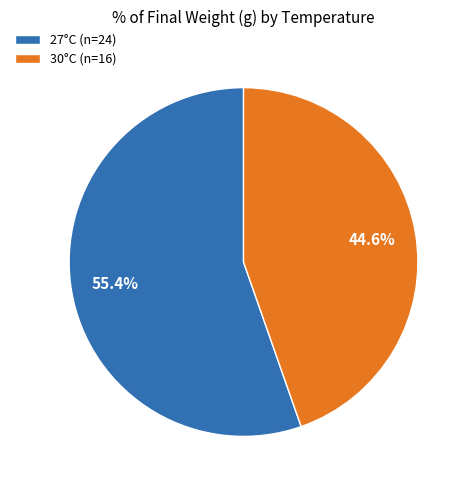

Is there a majority slice in this chart?

Yes